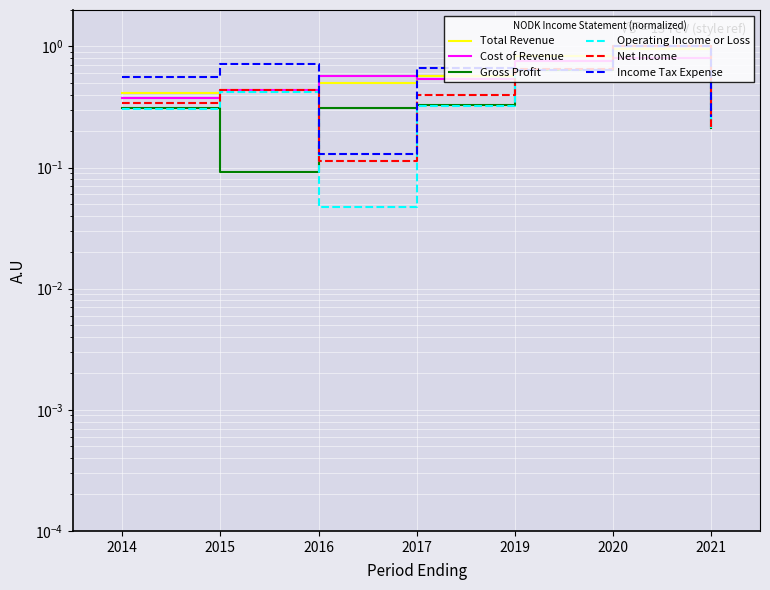

List the series in order of their peak value, lowest first.

Total Revenue, Cost of Revenue, Gross Profit, Operating Income or Loss, Net Income, Income Tax Expense